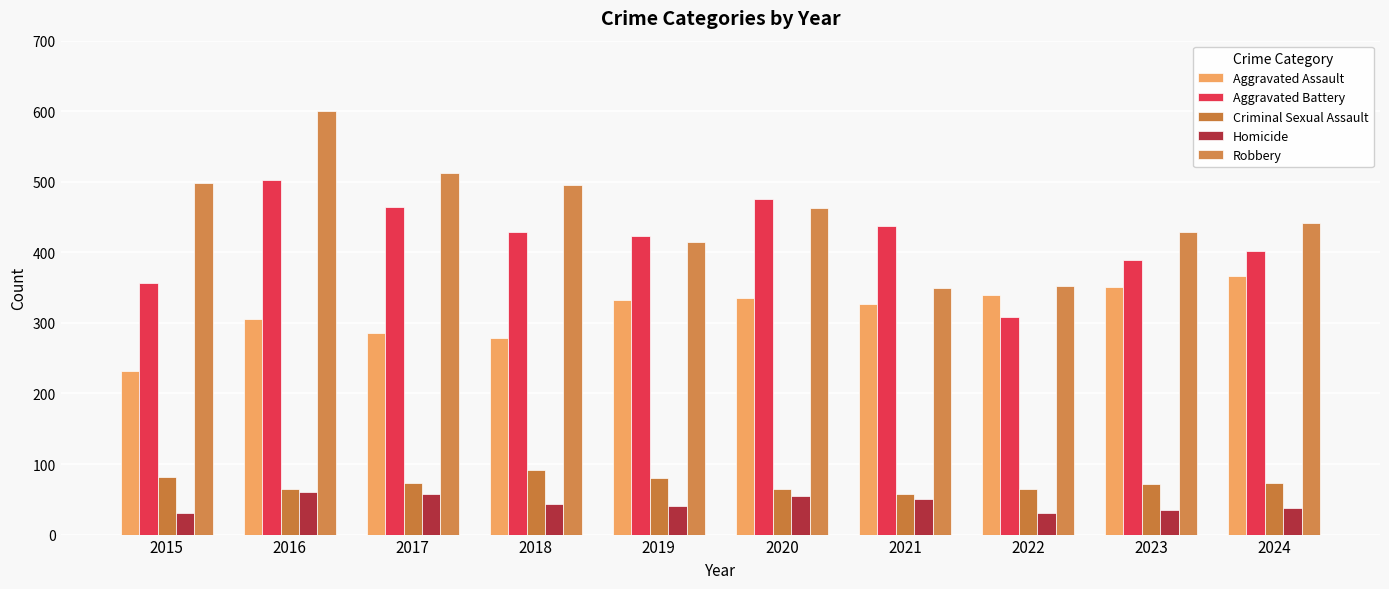

How many bars are there in each group?

5